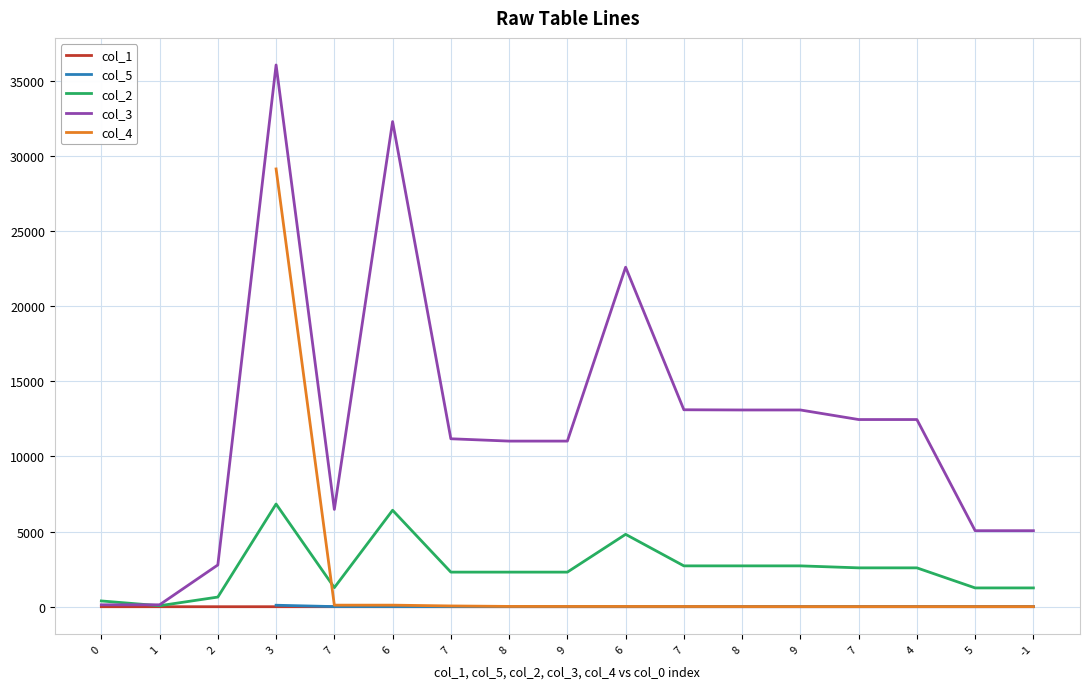

What are all the series names shown in the legend?

col_1, col_5, col_2, col_3, col_4